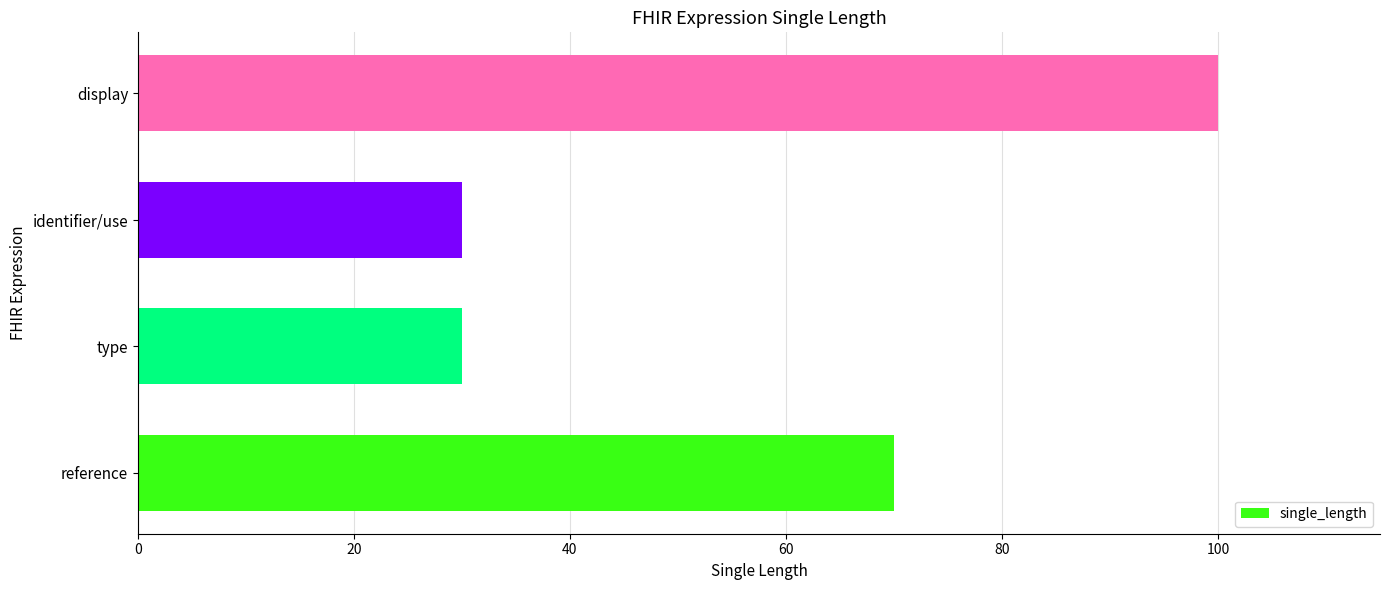

Which label corresponds to the largest value in the chart?

display